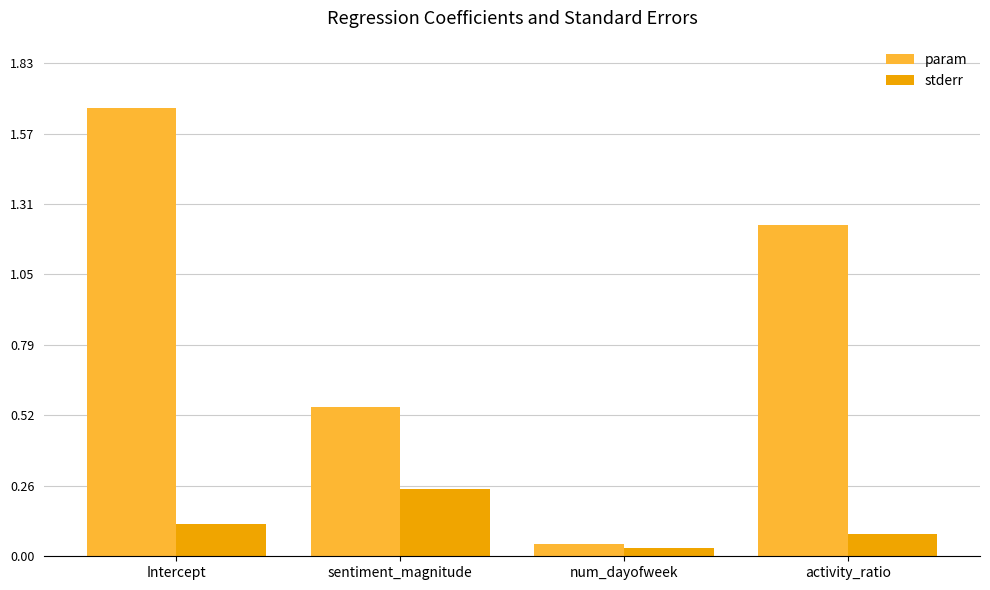

The value of param at sentiment_magnitude is 0.3. True or false?

False